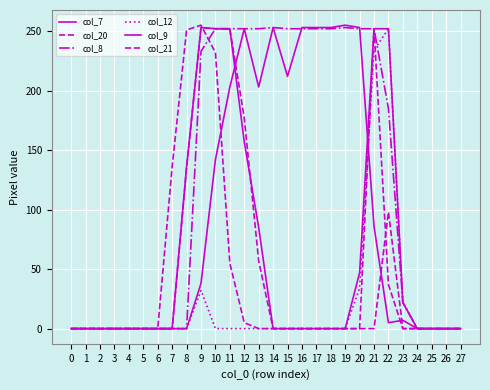

Between 6 and 7, which series saw the biggest shift?

col_20